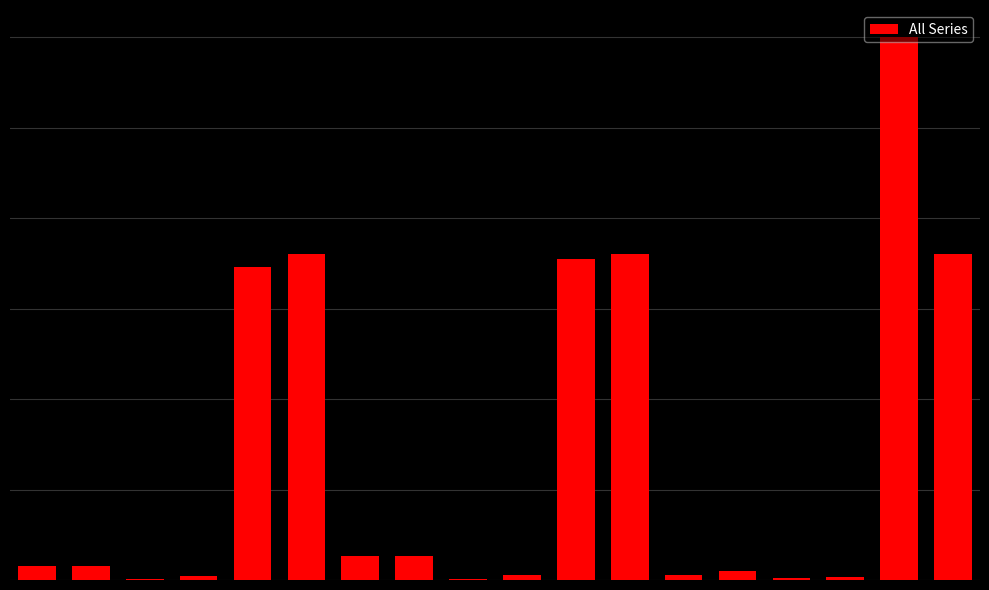

What is the average value?

0.2